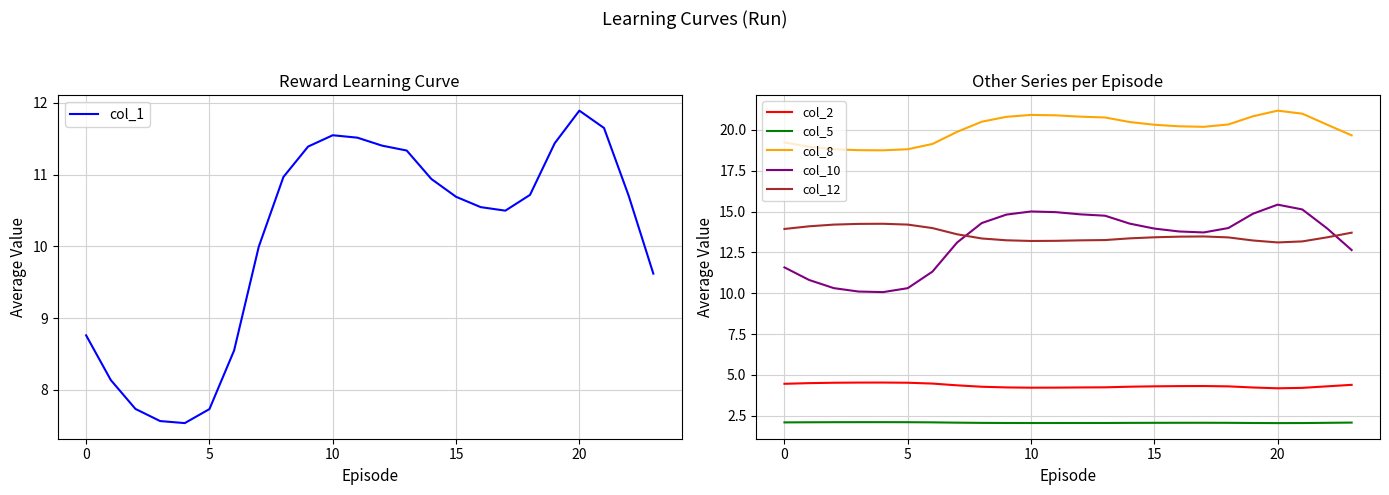

How many data points in col_8 are above 20?

15